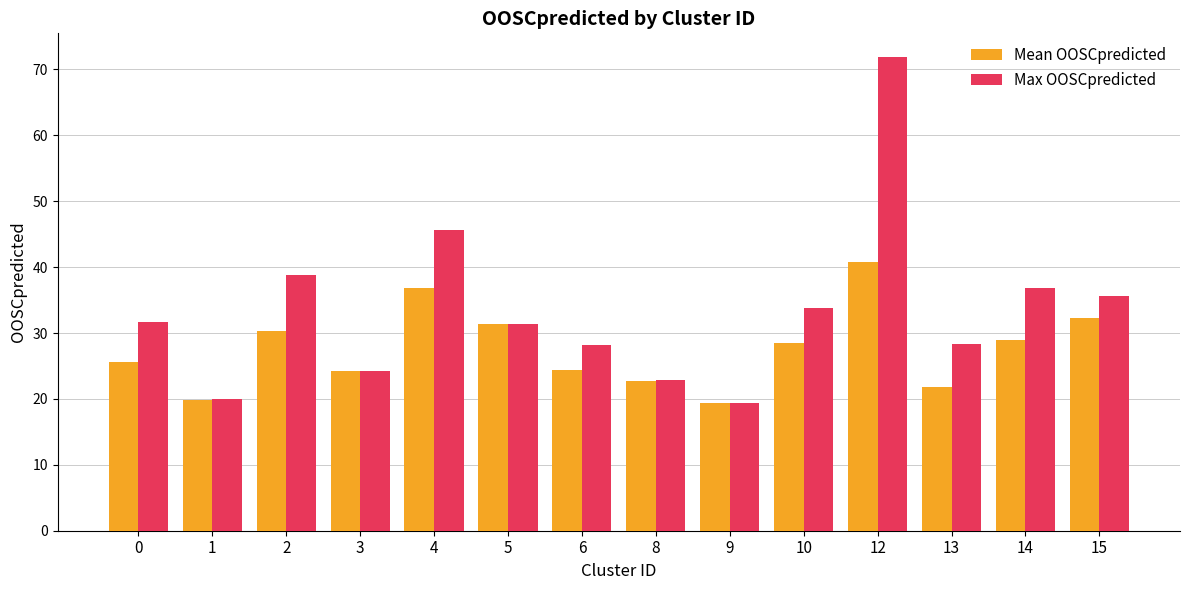

What is the value of the Max OOSCpredicted bar at the 14th from the left?

35.6